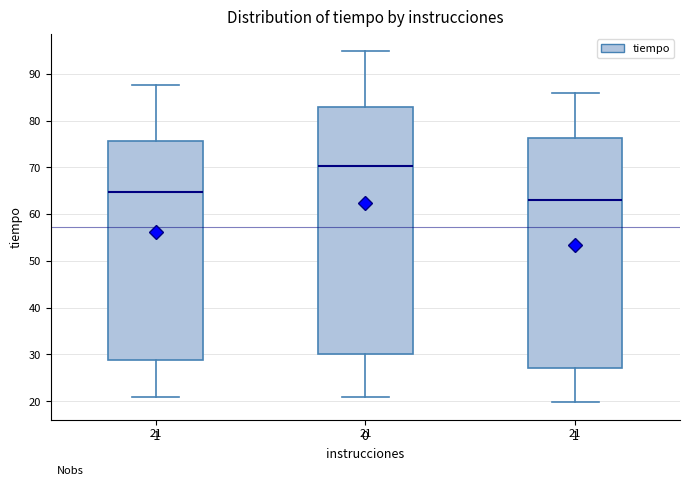

Which box has the highest median line?

0